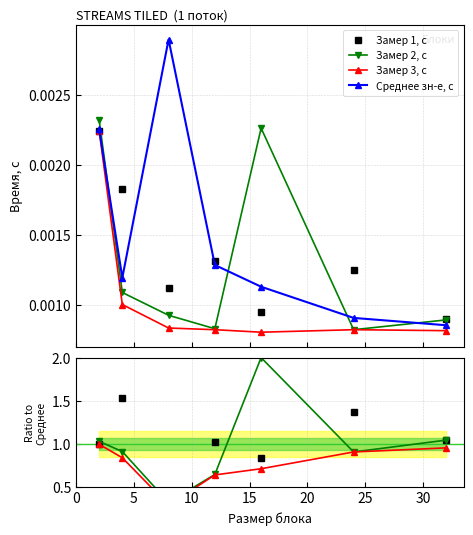

Does the chart have visible grid lines?

Yes